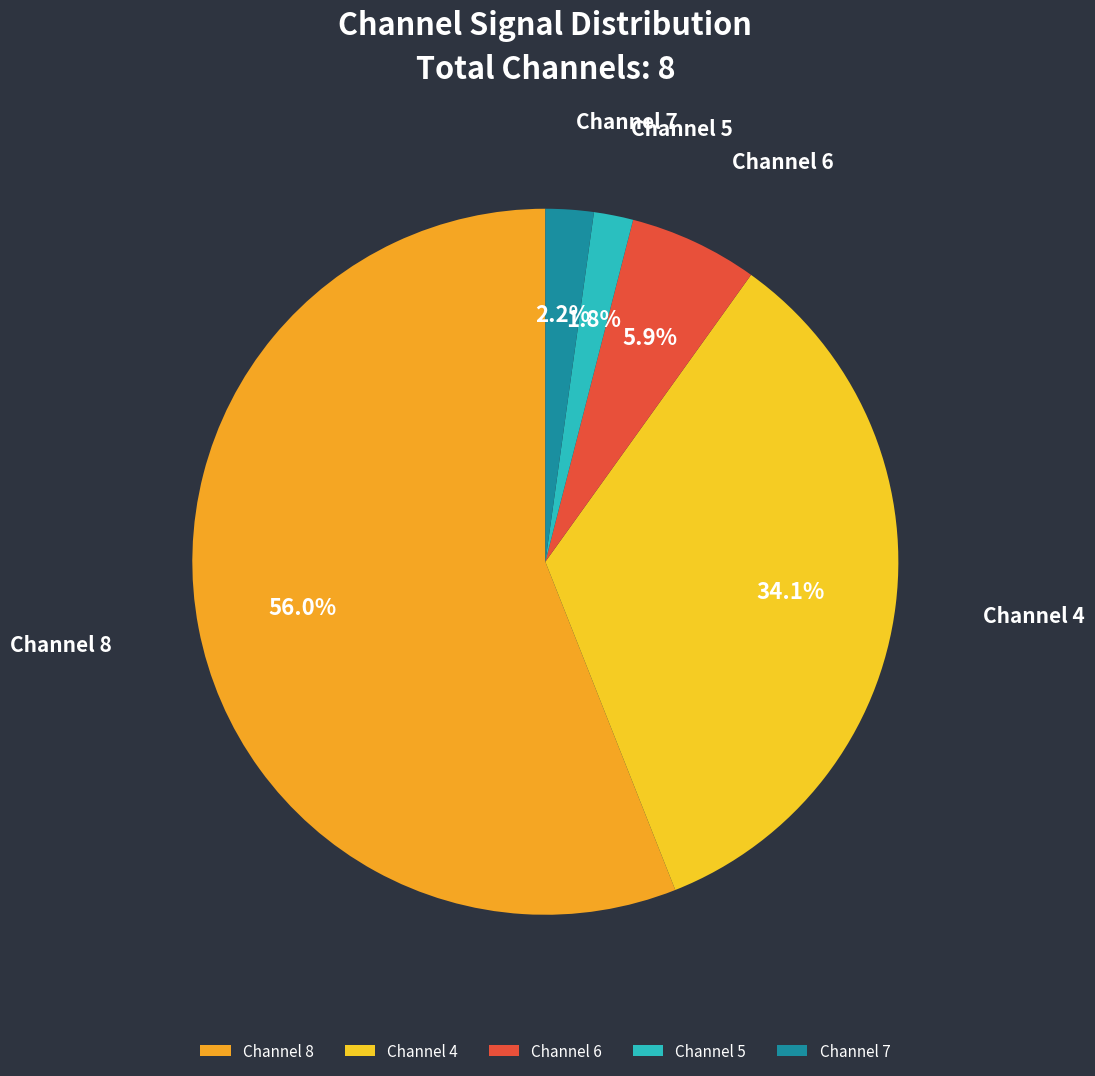

Approximately how many times larger is the value at Channel 6 compared to Channel 5?

3.3